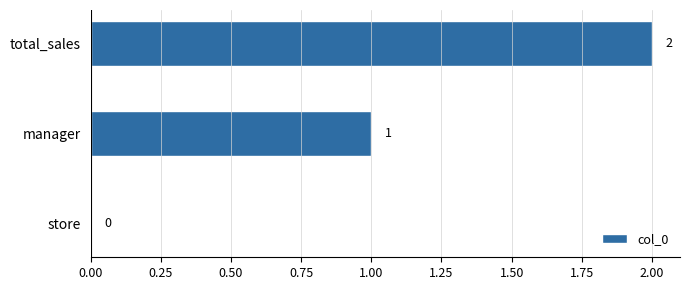

How many data points does each series have?

3